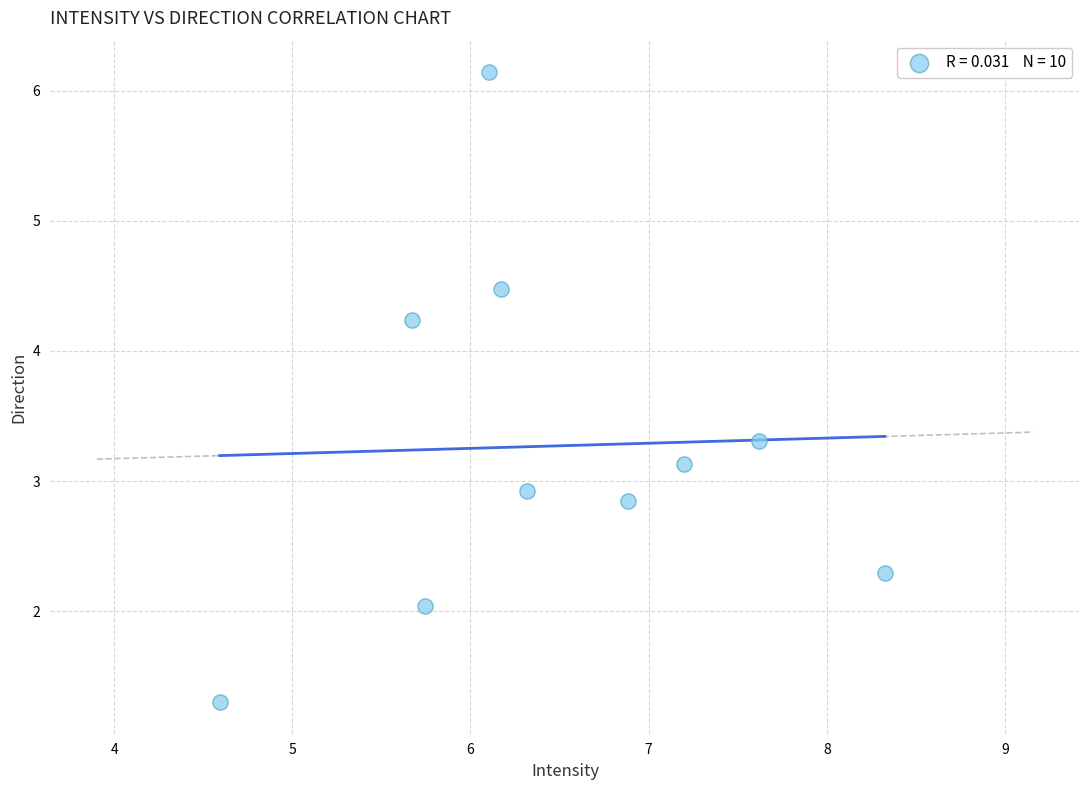

What is the range of Y values (max minus min)?

4.8